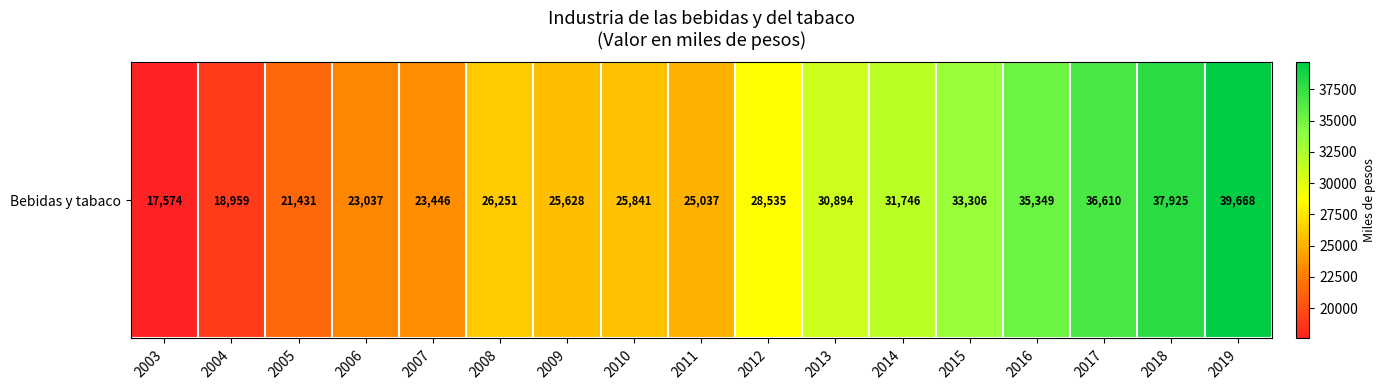

What is the maximum value shown in the chart?

39668.3